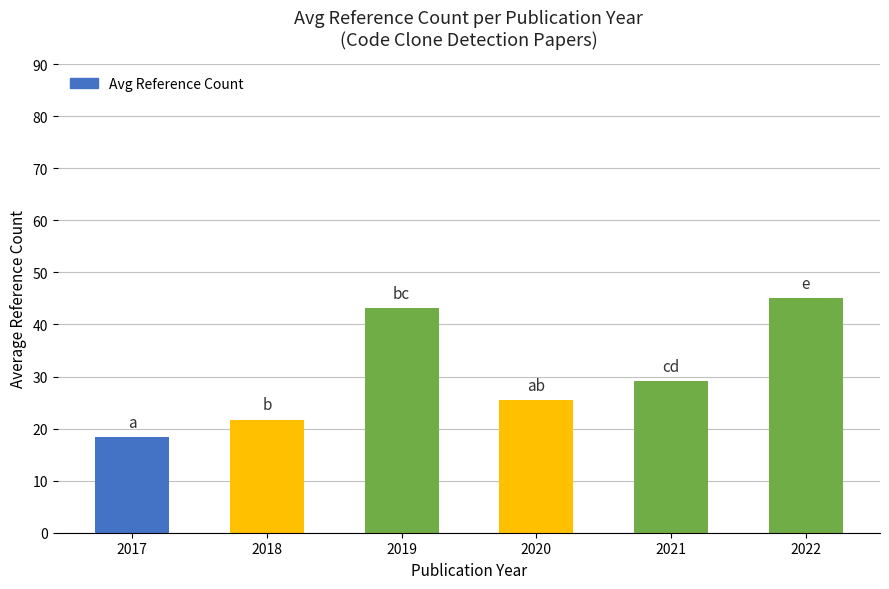

Is it true that the value at 2020 is 12.7?

False